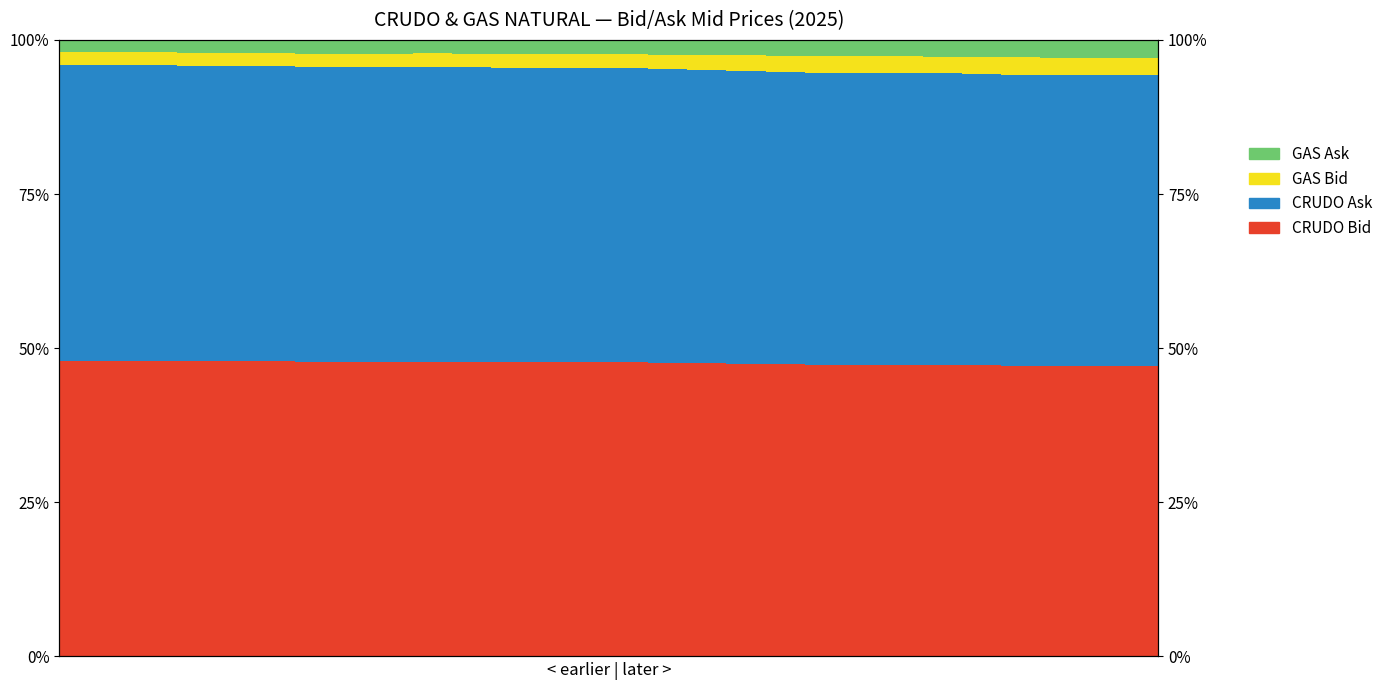

Is the value of CRUDO Ask at 23 greater than the value of CRUDO Bid at 25?

Yes